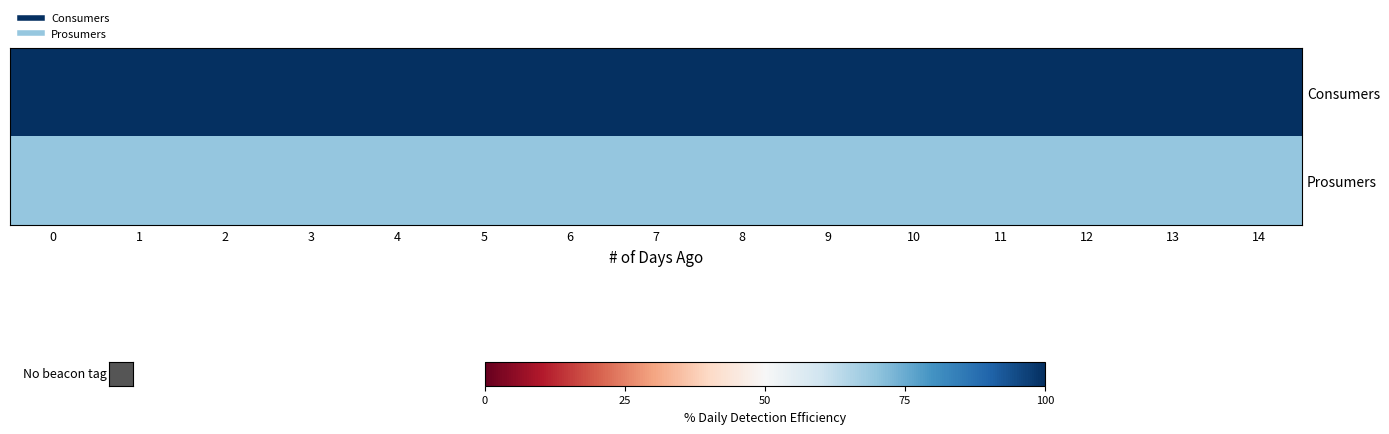

At how many categories does at least one series exceed 85?

15